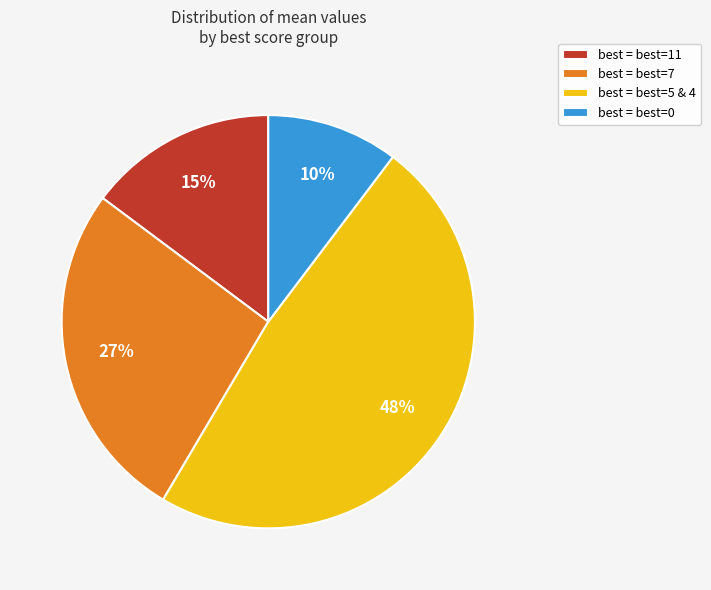

Is it true that best = best=5 & 4 is 48% of the pie?

True